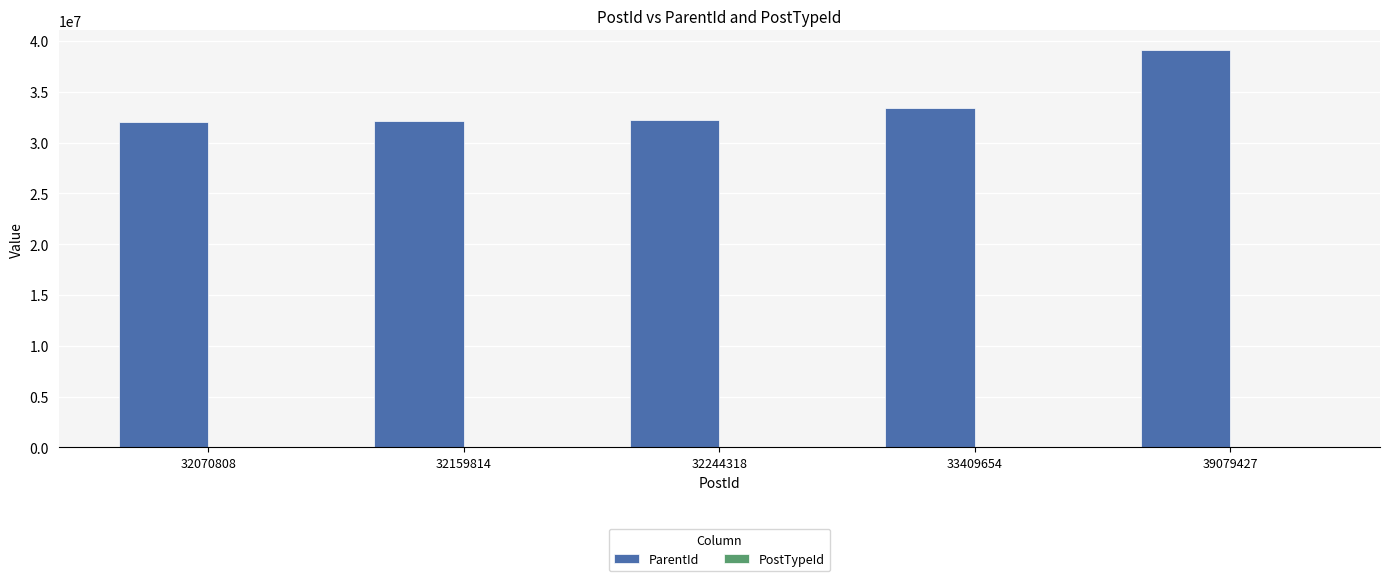

What is the sum of the ParentId values at 39079427 and 33409654?

72487309